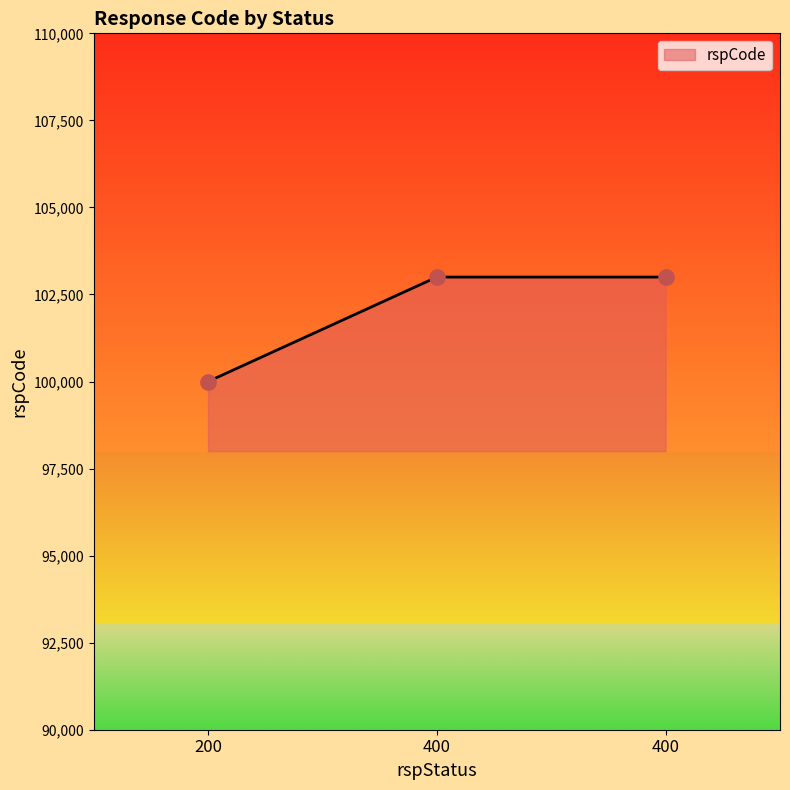

Count the number of data series in this chart.

1